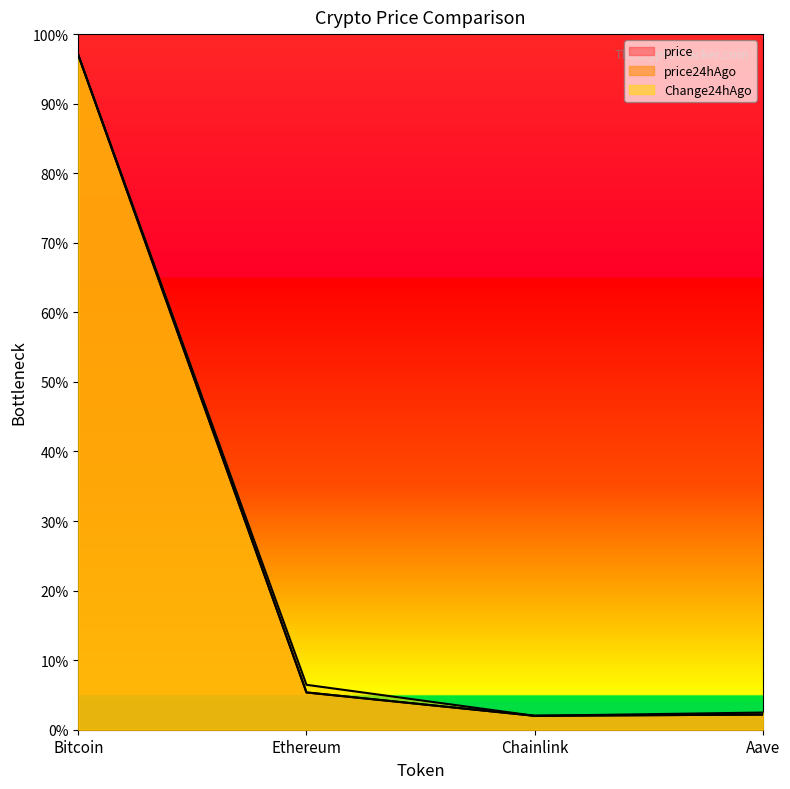

What is the sum of the price24hAgo values at Chainlink and Ethereum?

7.4